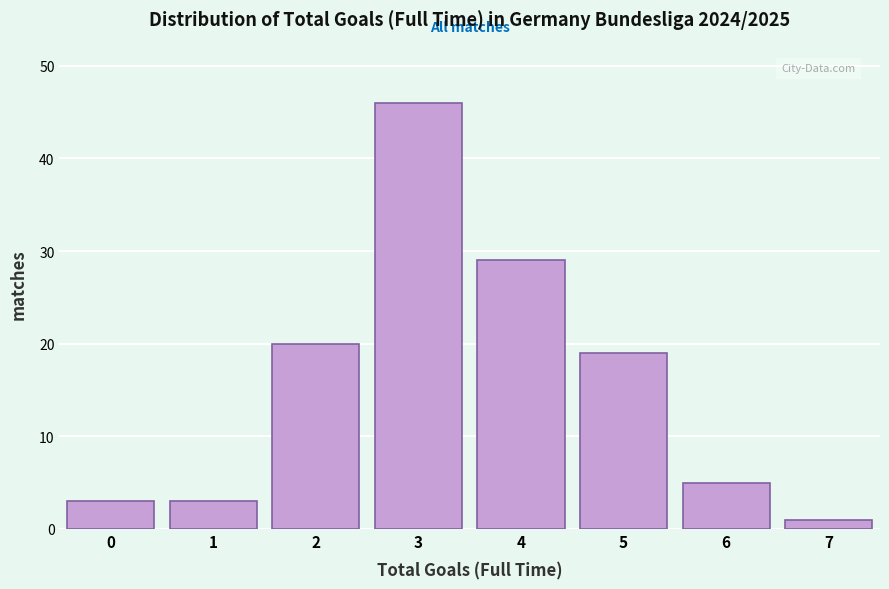

Reading right to left, extract all data points from this chart.

7=1	6=5	5=19	4=29	3=46	2=20	1=3	0=3